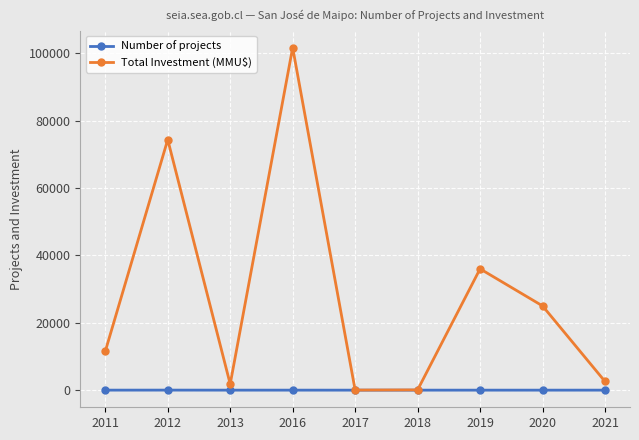

The value of Total Investment (MMU$) at 2020 is 25000. True or false?

True